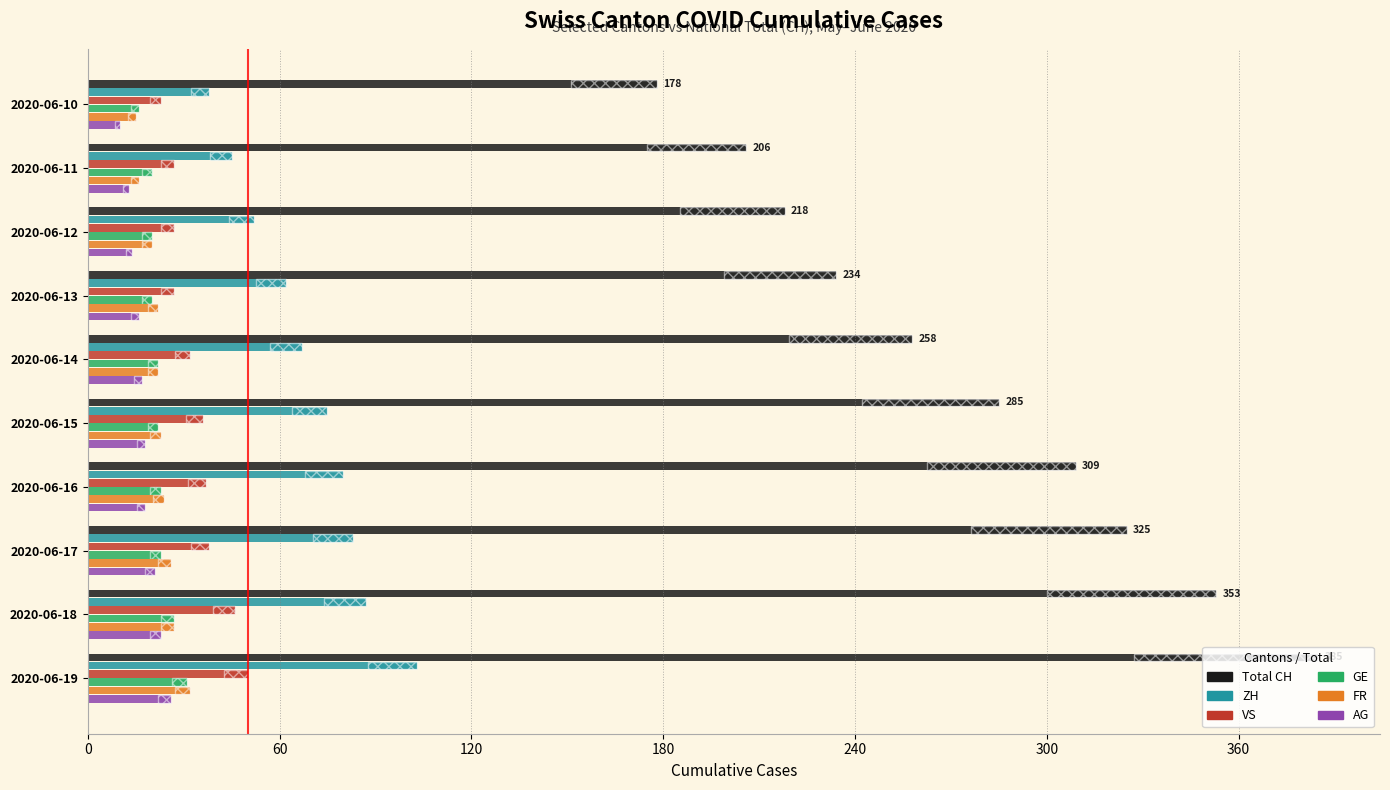

Is the value of Total CH at 2020-06-13 greater than the value of FR at 2020-06-10?

Yes